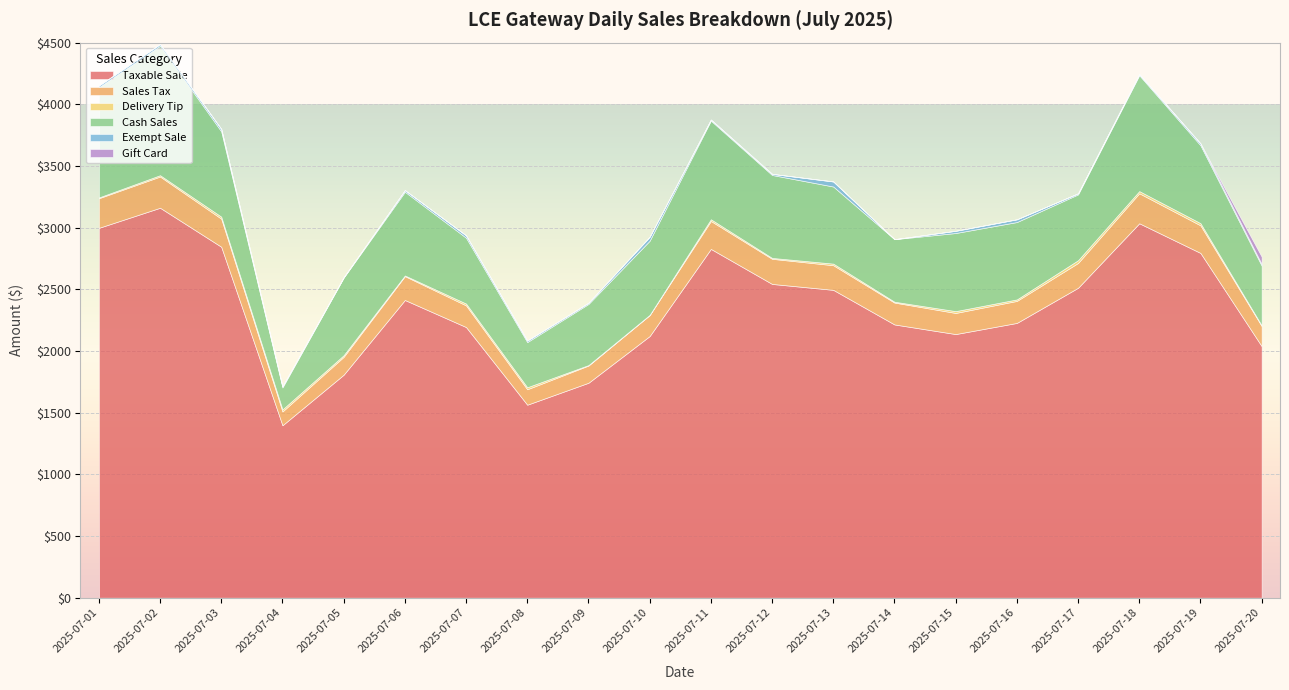

How many values in the Delivery Tip series exceed 13?

10